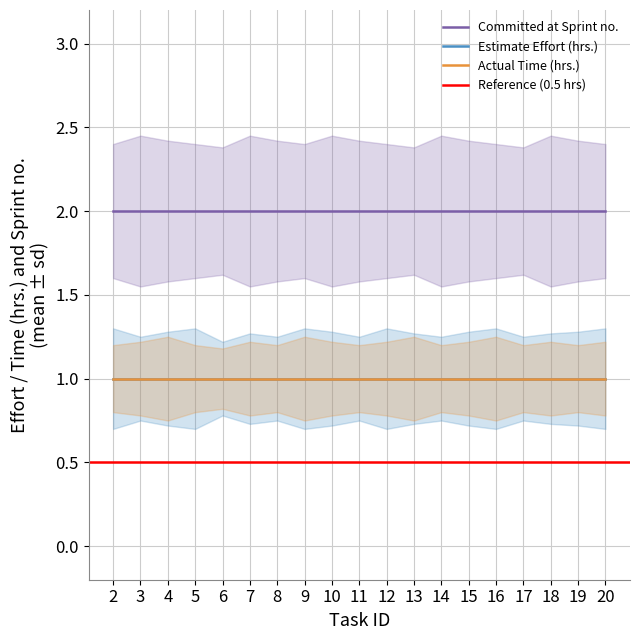

Is the value of Actual Time (hrs.) at 14 greater than the value of Estimate Effort (hrs.) at 15?

No